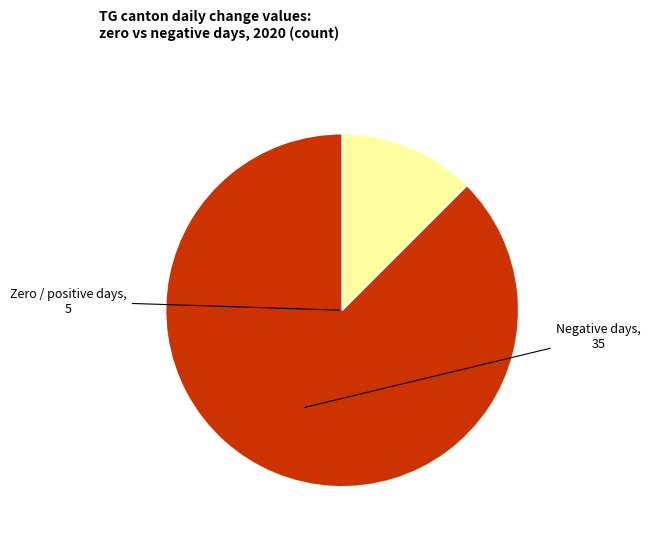

Is there a majority slice in this chart?

Yes